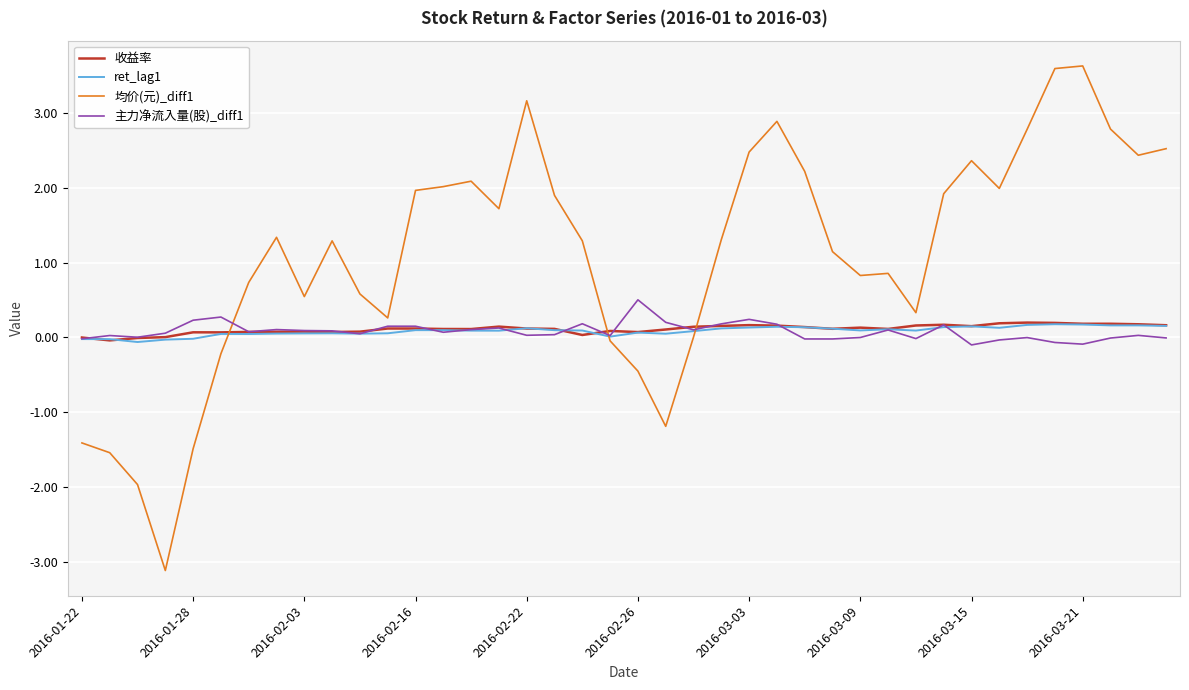

Which series has the largest range (max minus min)?

均价(元)_diff1